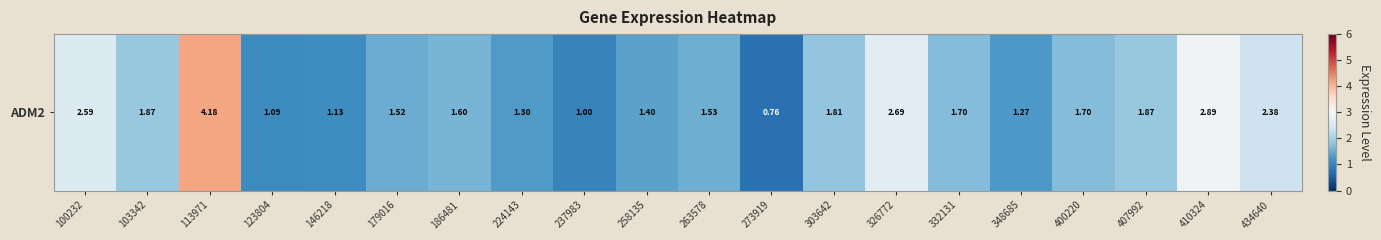

What is the difference between the second highest and second lowest values?

1.9